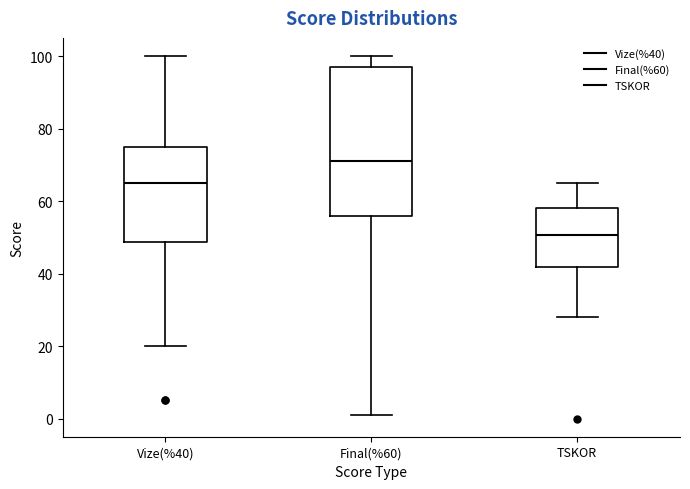

Reading left to right, read every box against the y-axis: the position of its median line, the range the box covers, and the ends of its whiskers. The values are not printed on the chart, so give them approximately, as read against the axis.

Vize(%40): median 66, box 48 to 76, whiskers 20 to 100
Final(%60): median 72, box 56 to 98, whiskers 2 to 100
TSKOR: median 50, box 42 to 58, whiskers 28 to 64